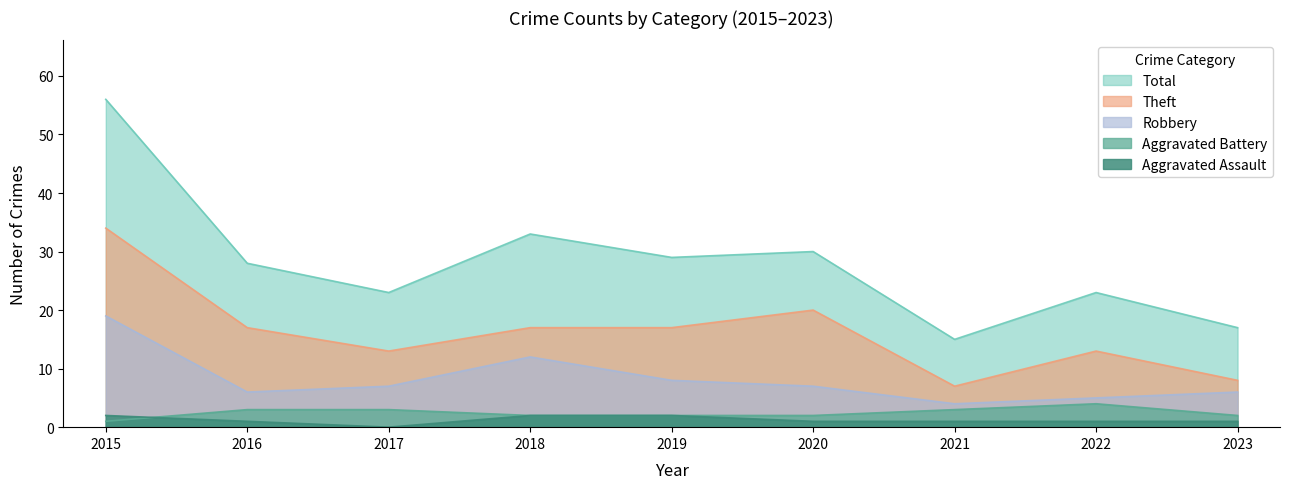

What is the difference between the highest and lowest values at 2022?

22